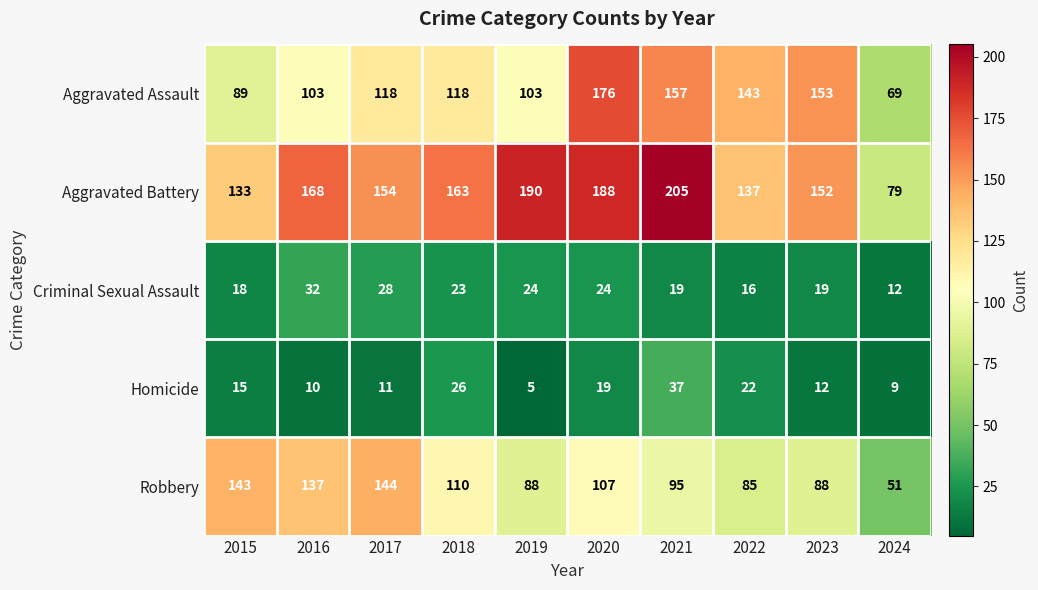

Read the Homicide value at 2015, to the nearest 5.

15